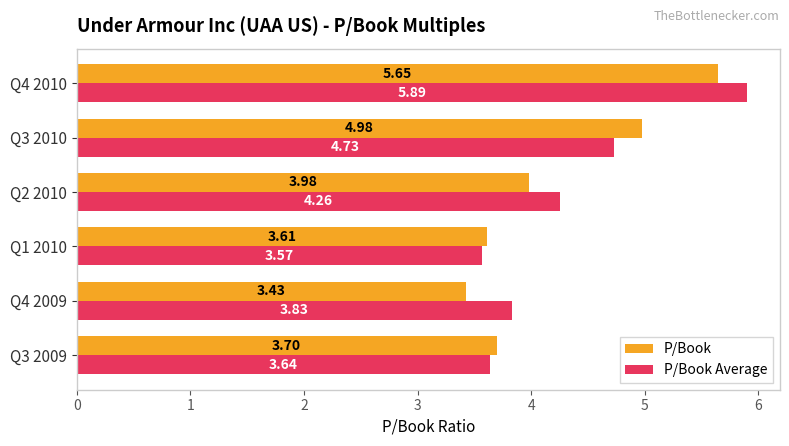

What is the sum of the P/Book values at Q3 2010 and Q3 2009?

8.7